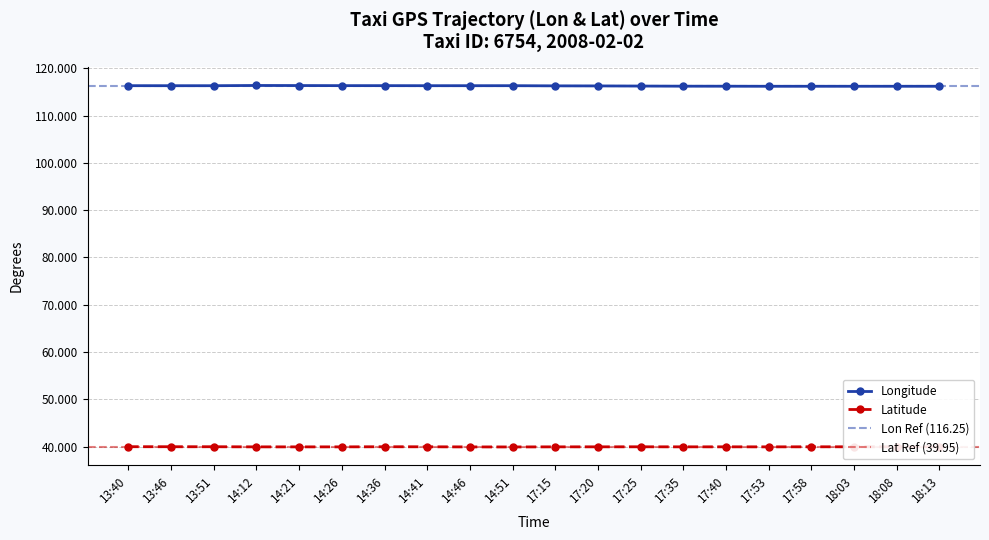

What is the label of the 16th point from the right?

14:21